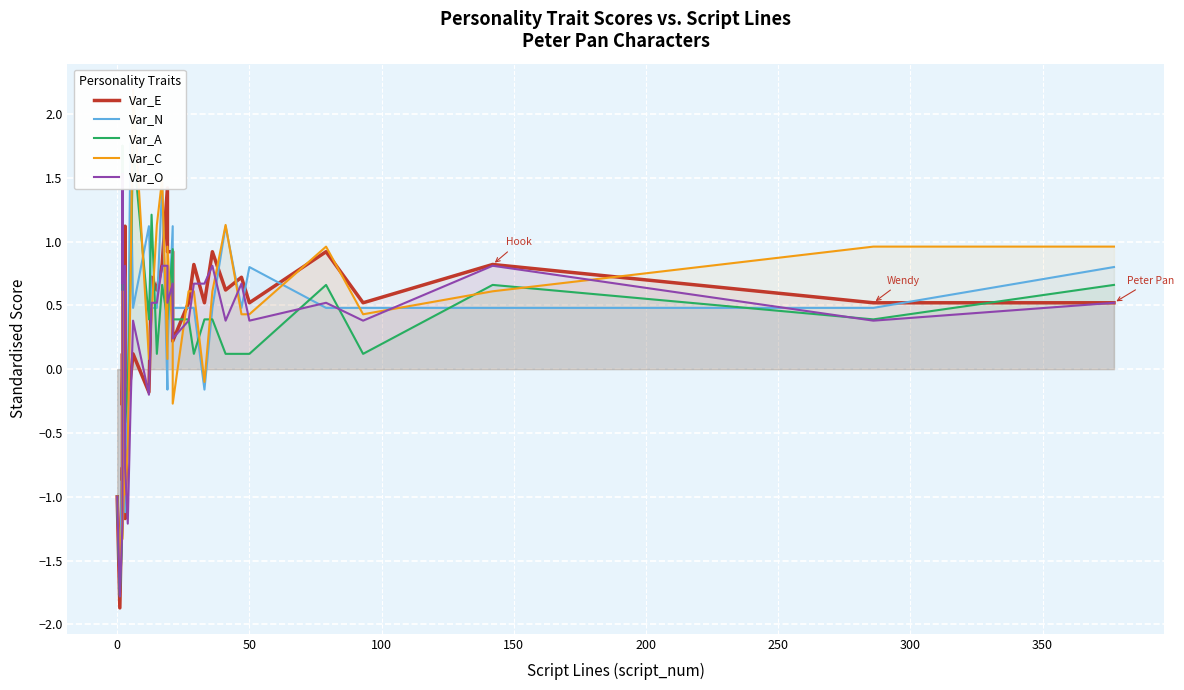

What are all the series names shown in the legend?

Var_E, Var_N, Var_A, Var_C, Var_O